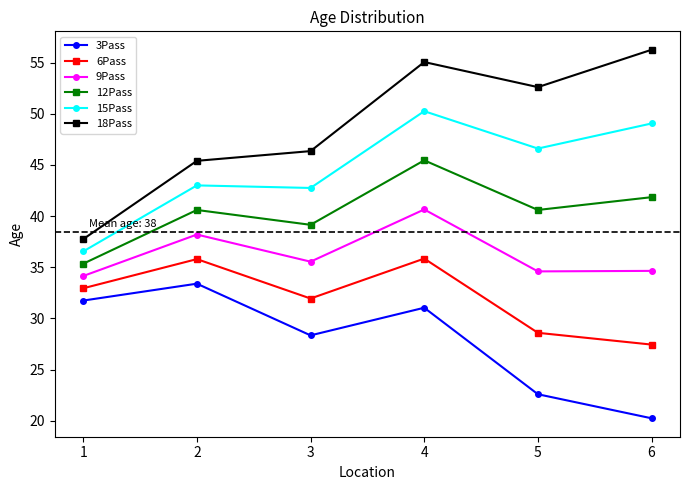

How many values in the 18Pass series are below 52?

3